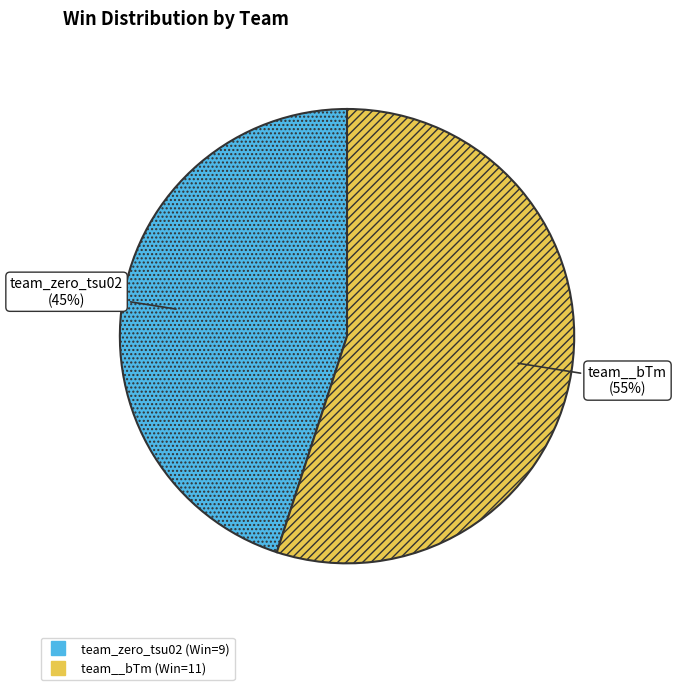

Is the sum of team_zero_tsu02 and team__bTm greater than half?

Yes